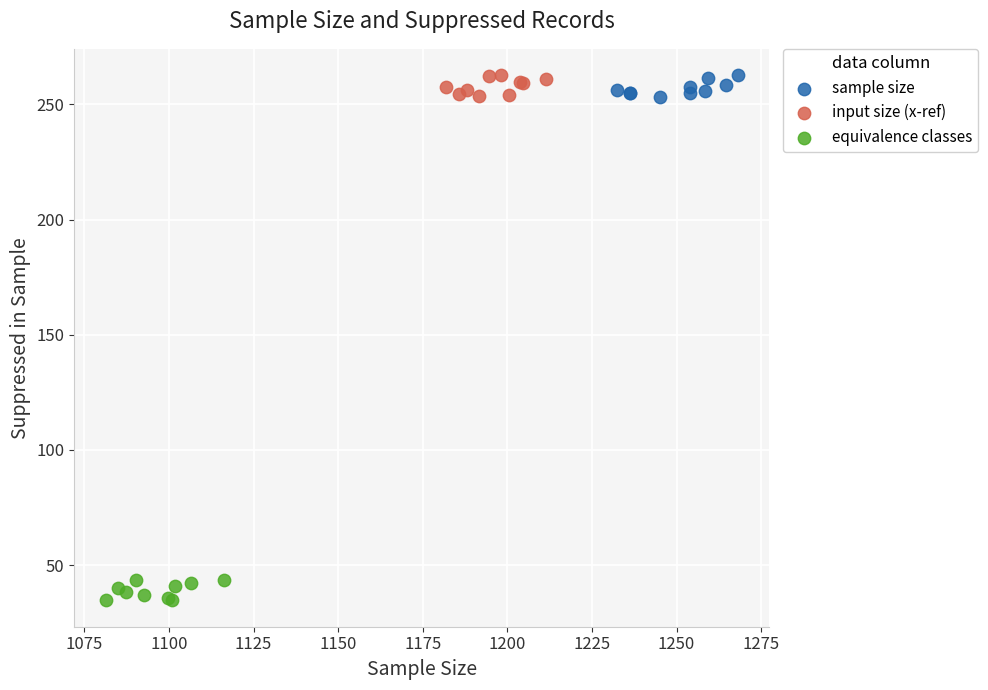

Which series reaches the minimum Y coordinate?

equivalence classes